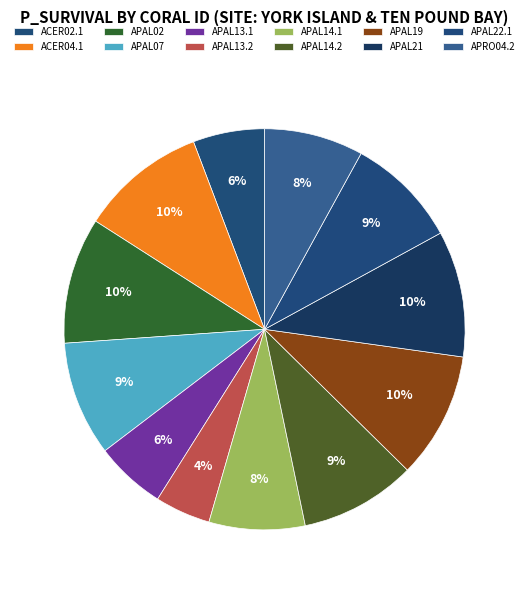

Rank the categories by value from highest to lowest.

ACER04.1, APAL02, APAL19, APAL21, APAL14.2, APAL07, APAL22.1, APRO04.2, APAL14.1, ACER02.1, APAL13.1, APAL13.2